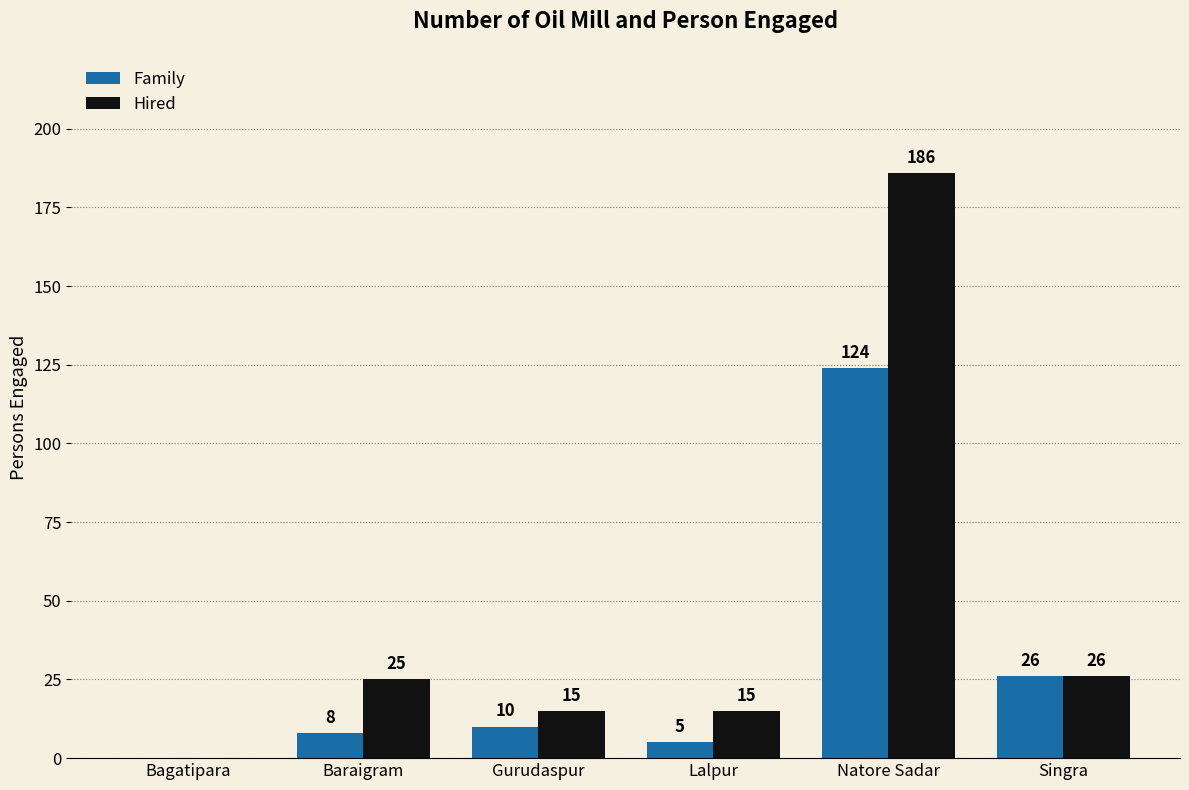

The value of Family at Natore Sadar is 49. True or false?

False